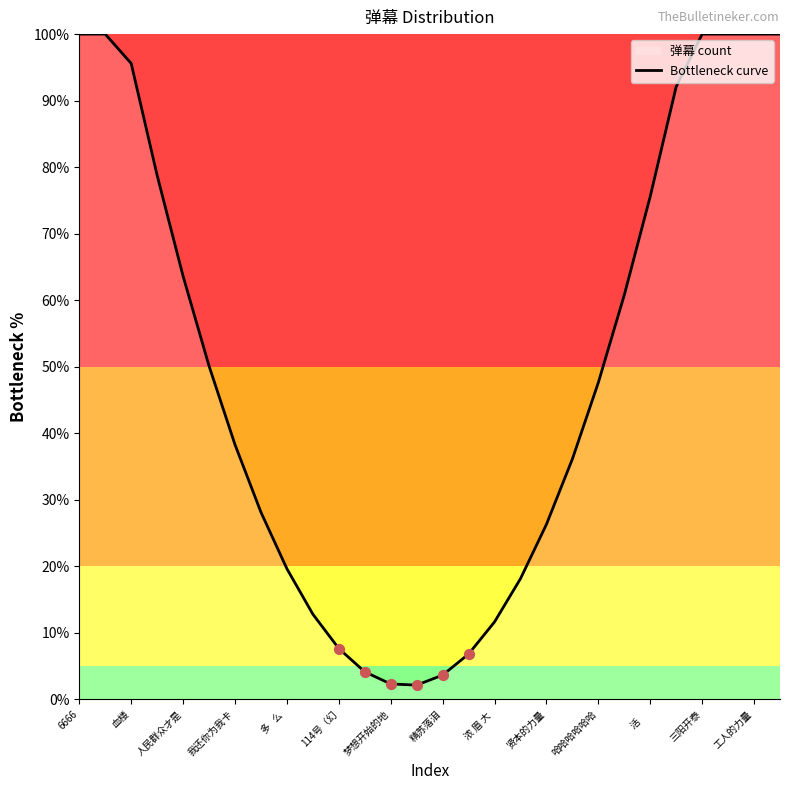

What is the ratio of the value at 梦想开始的地 to the value at 活     ?

0.0